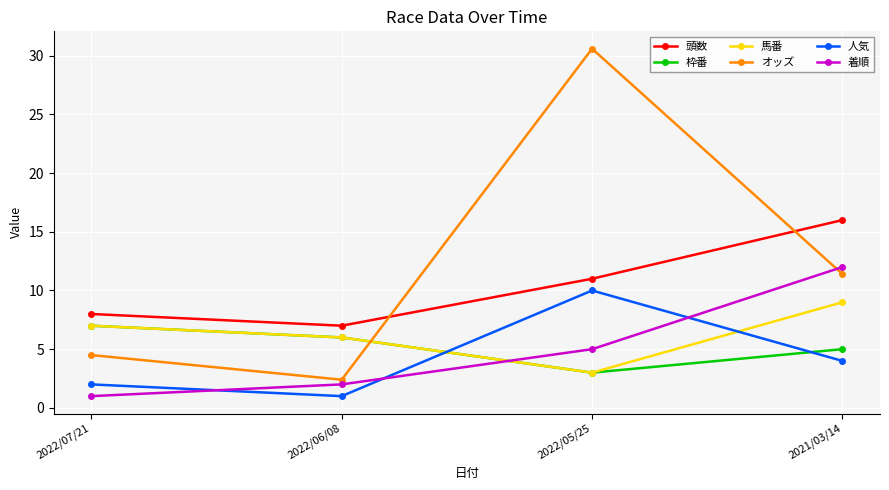

Which series has the widest spread of values?

オッズ